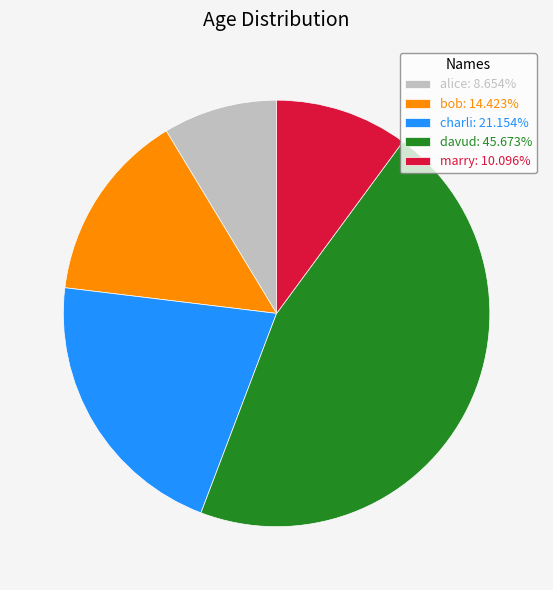

Rank the categories by value from highest to lowest.

davud, charli, bob, marry, alice